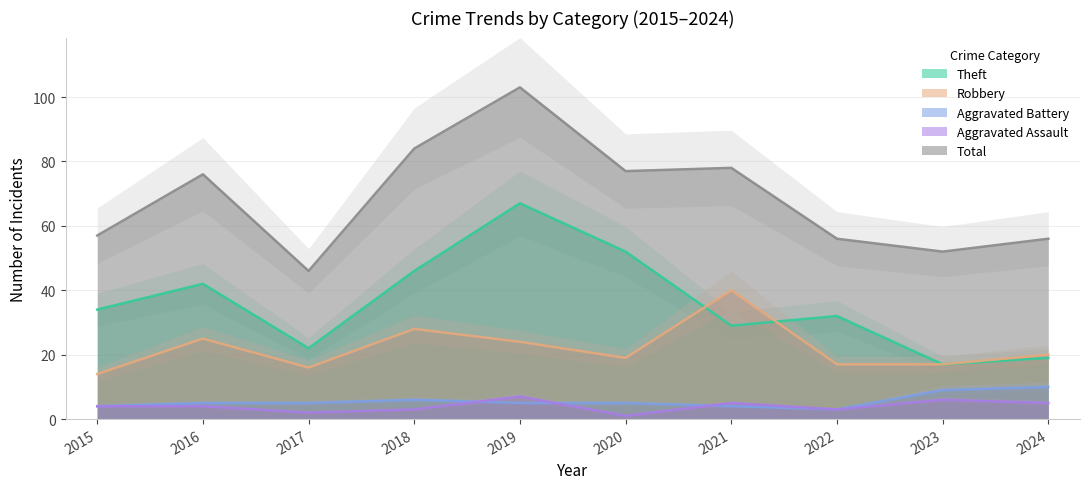

How many lines are shown in the chart?

5